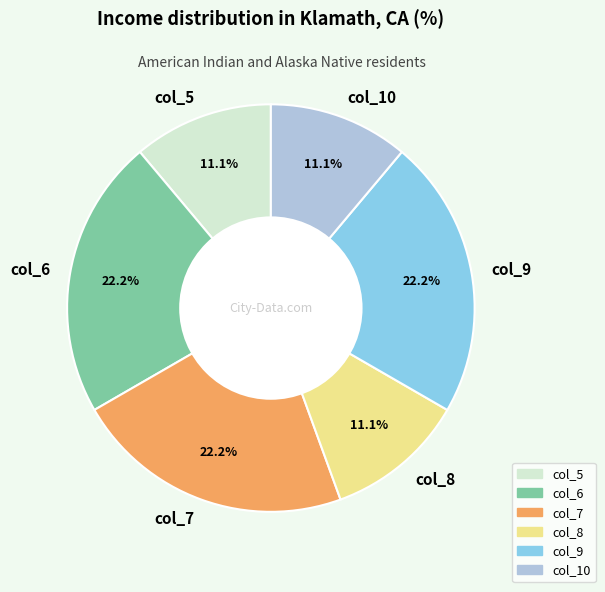

Is there a majority slice in this chart?

No